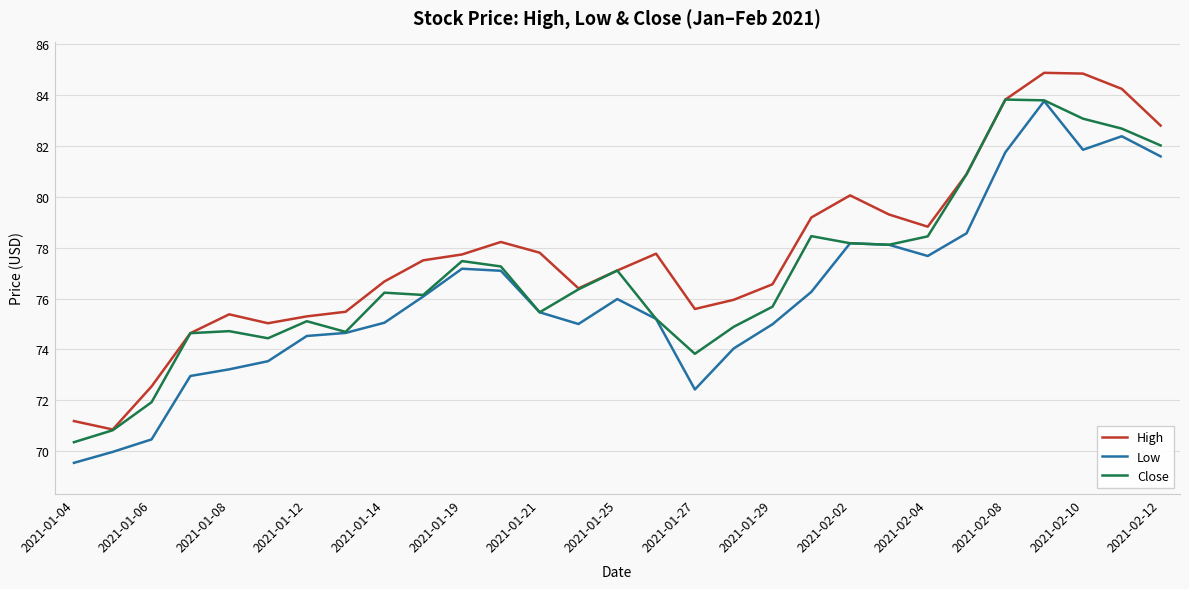

What is the highest value of the Close series?

83.8